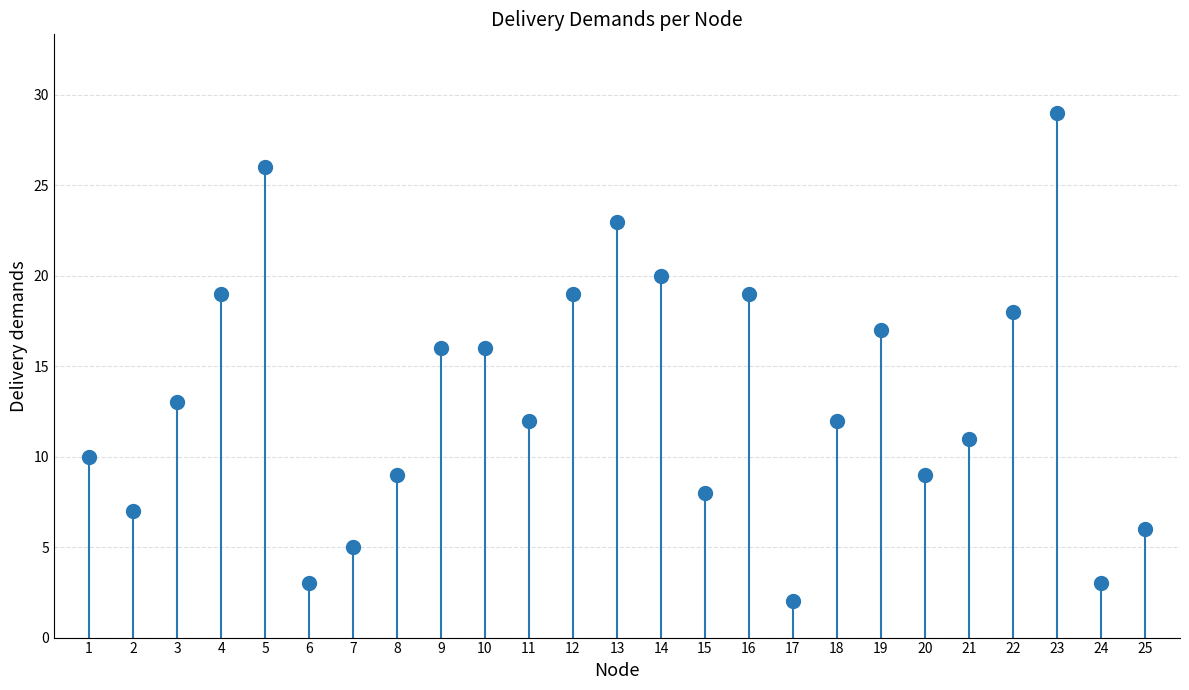

What is the value of the 23rd point from the left?

29